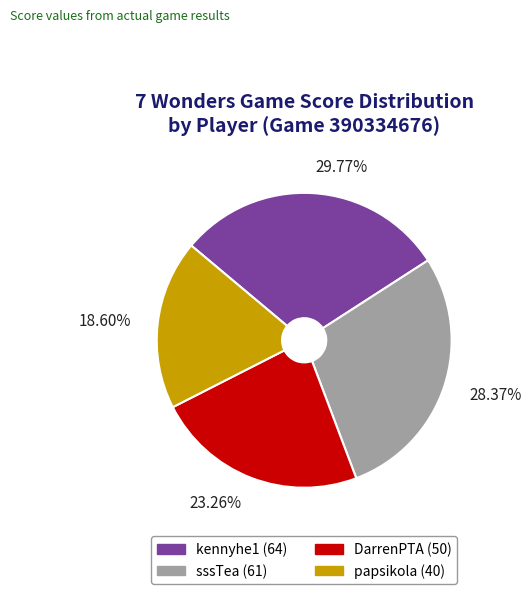

To the nearest percent, what is the average slice percentage?

25%